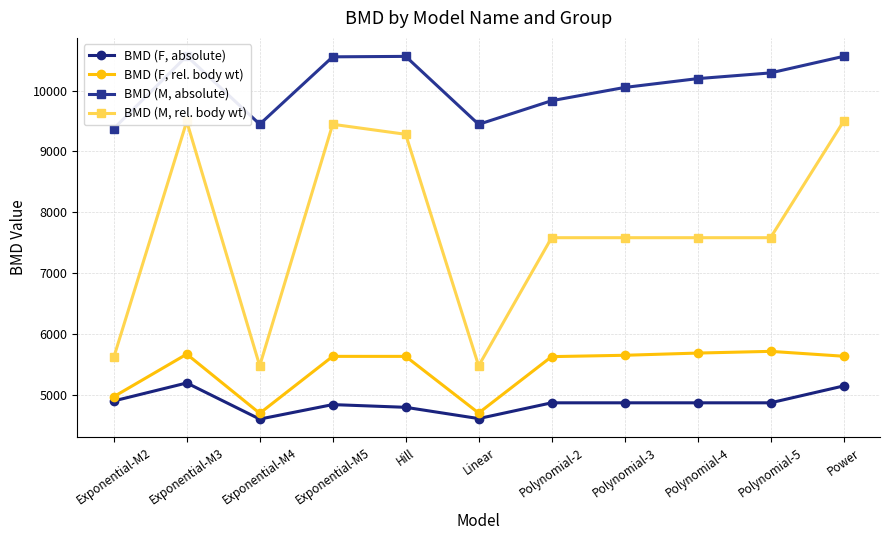

What is the lowest value of the BMD (M, rel. body wt) series?

5479.3